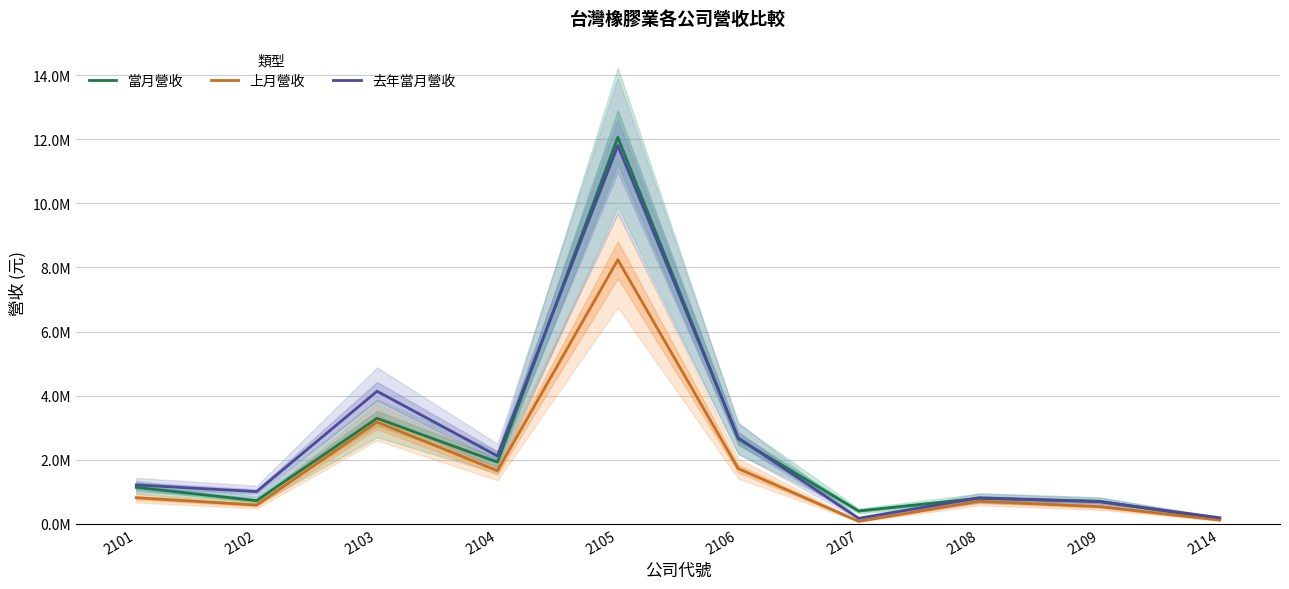

What are all the series names shown in the legend?

當月營收, 上月營收, 去年當月營收